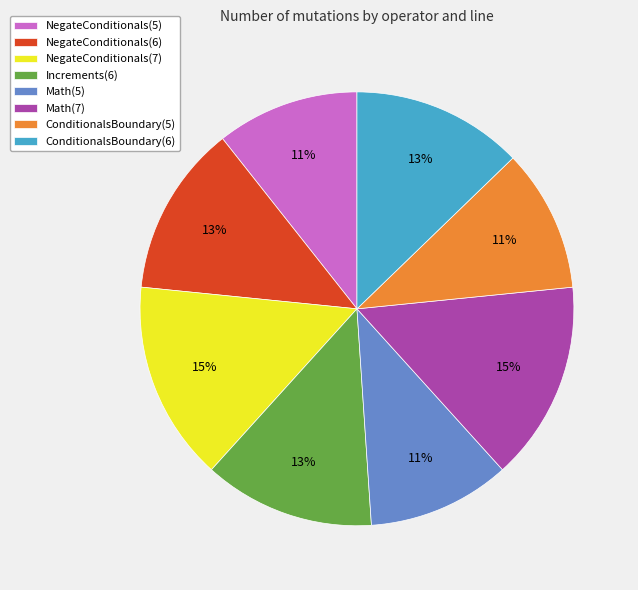

How many slices are in this pie chart?

8